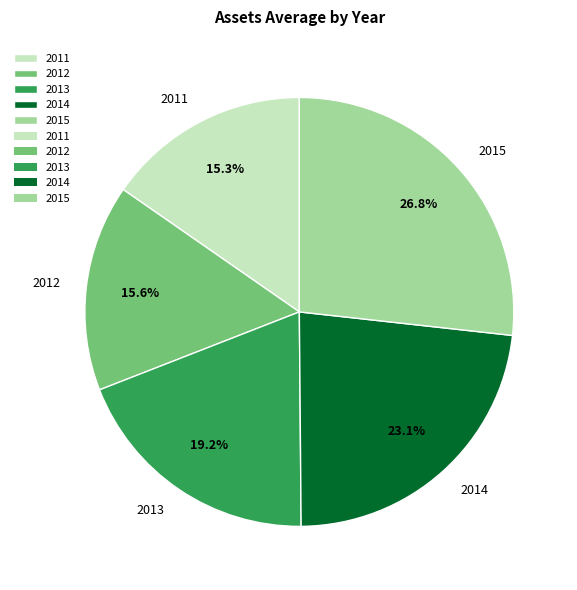

To the nearest percent, what portion does 2011 represent?

15%